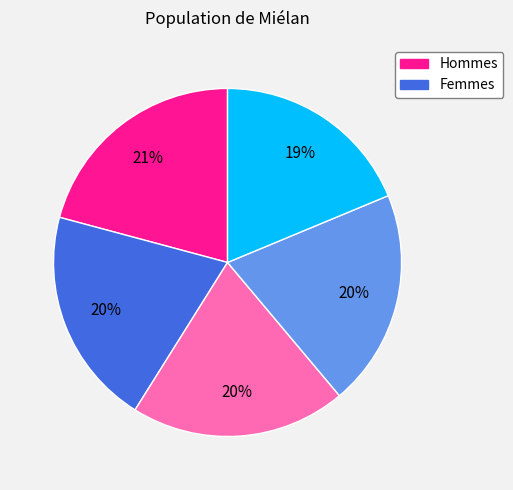

To the nearest percent, what is the difference between the largest and smallest slice percentages?

2%